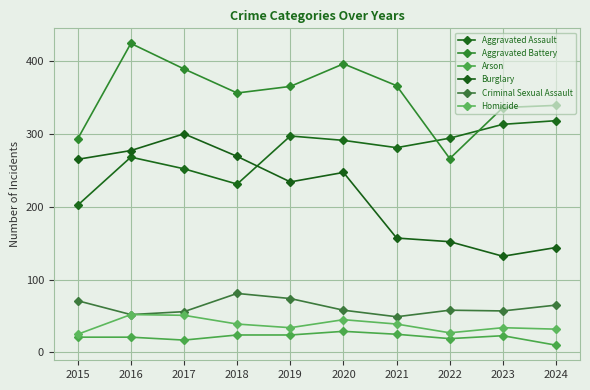

Between 2018 and 2024, which is larger?

2024